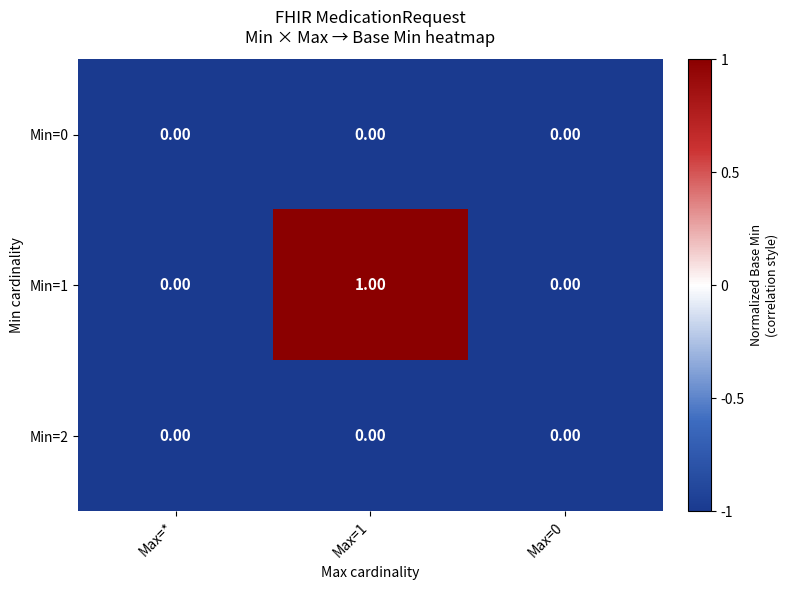

Which series has the largest range (max minus min)?

Min=1